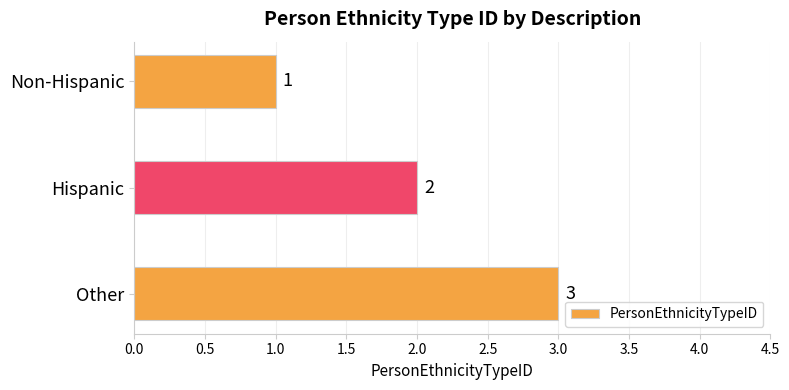

How many data points are less than 2?

1